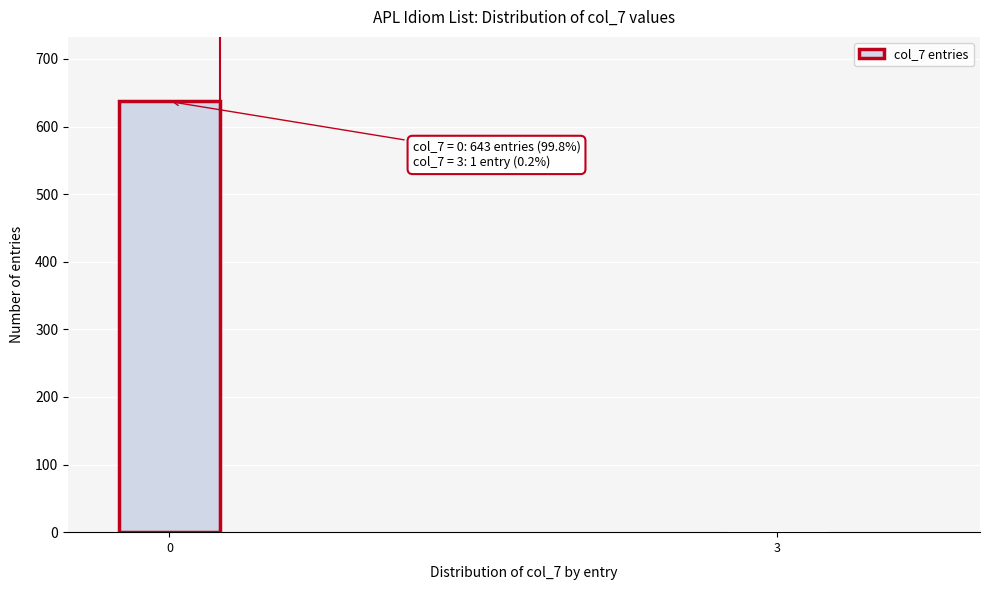

Reading right to left, what are all the values shown in this chart?

3=1	0=637